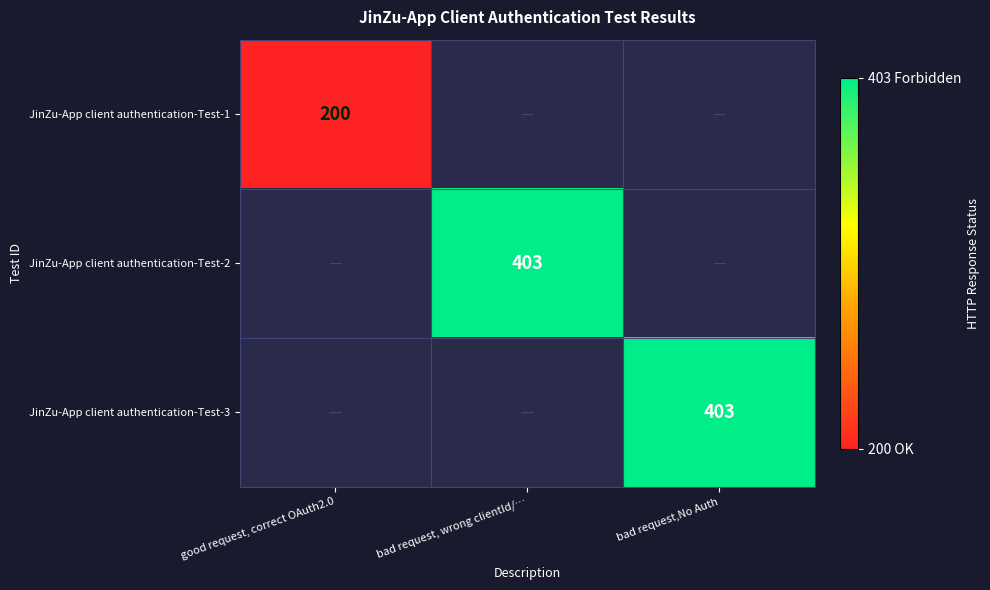

Is it true that JinZu-App client authentication-Test-2 equals 155 at bad request, wrong clientId/…?

False